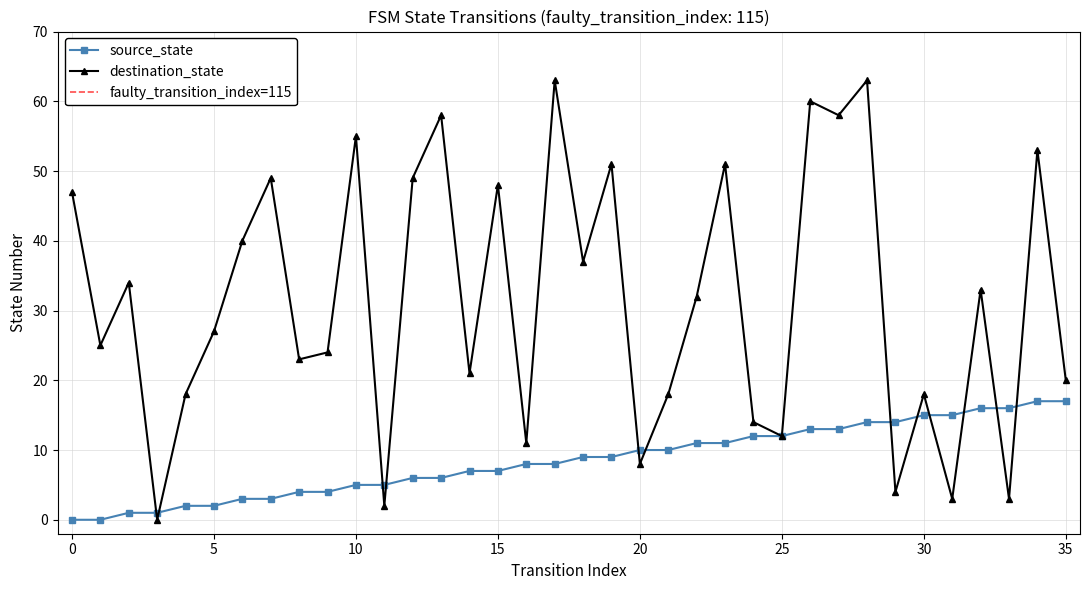

At how many categories does at least one series exceed 26?

19